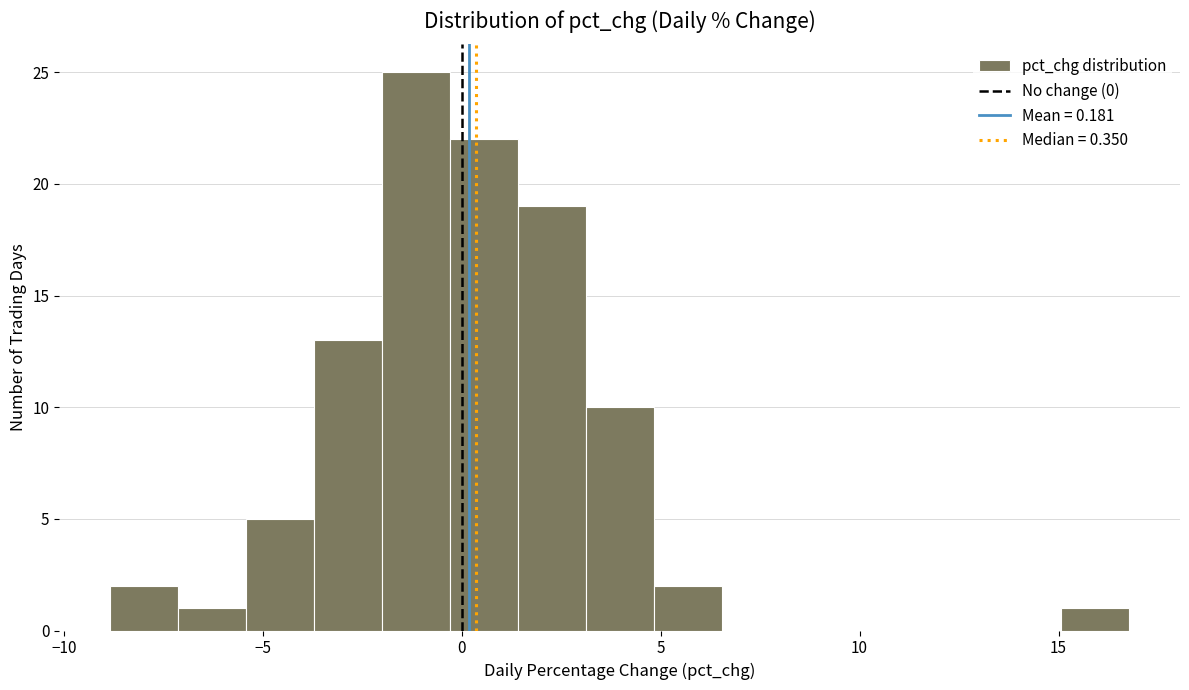

Around what value on the x-axis is the tallest bar? Give the approximate position of its centre, as read against the axis.

-1.0